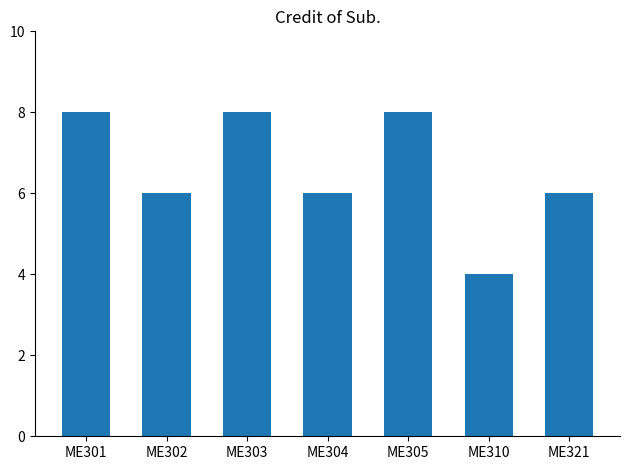

What is the ratio of the value at ME310 to the value at ME304?

0.7